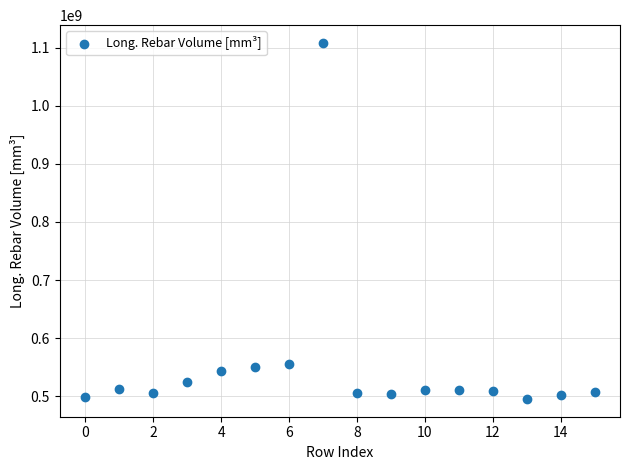

What is the range of Y values (max minus min)?

613182857.1